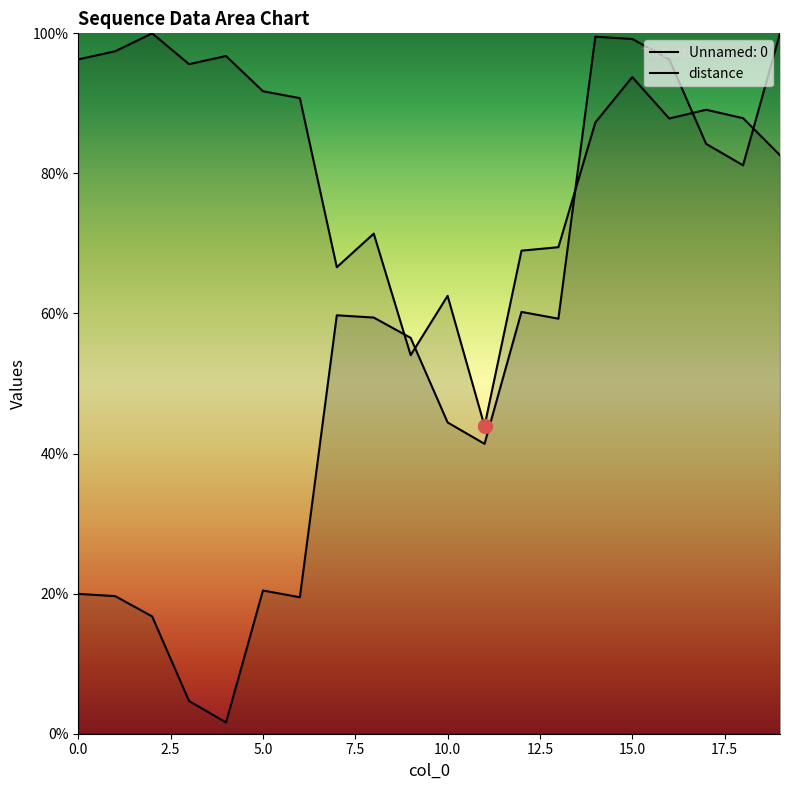

What is the value of the distance point at the 11th from the left?

62.5